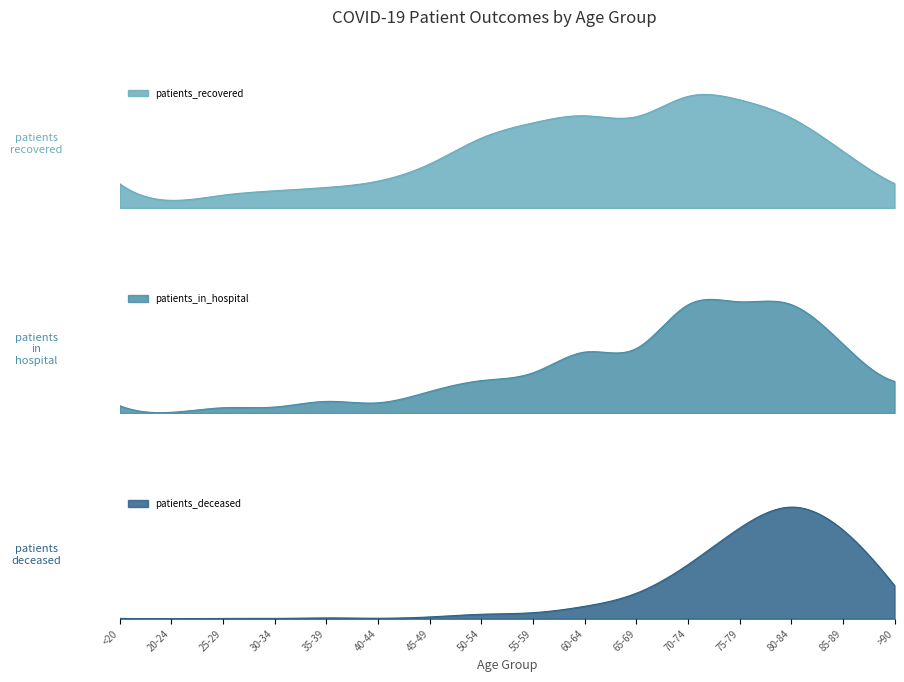

What is the difference between the maximum and minimum values in the patients_deceased series?

1208